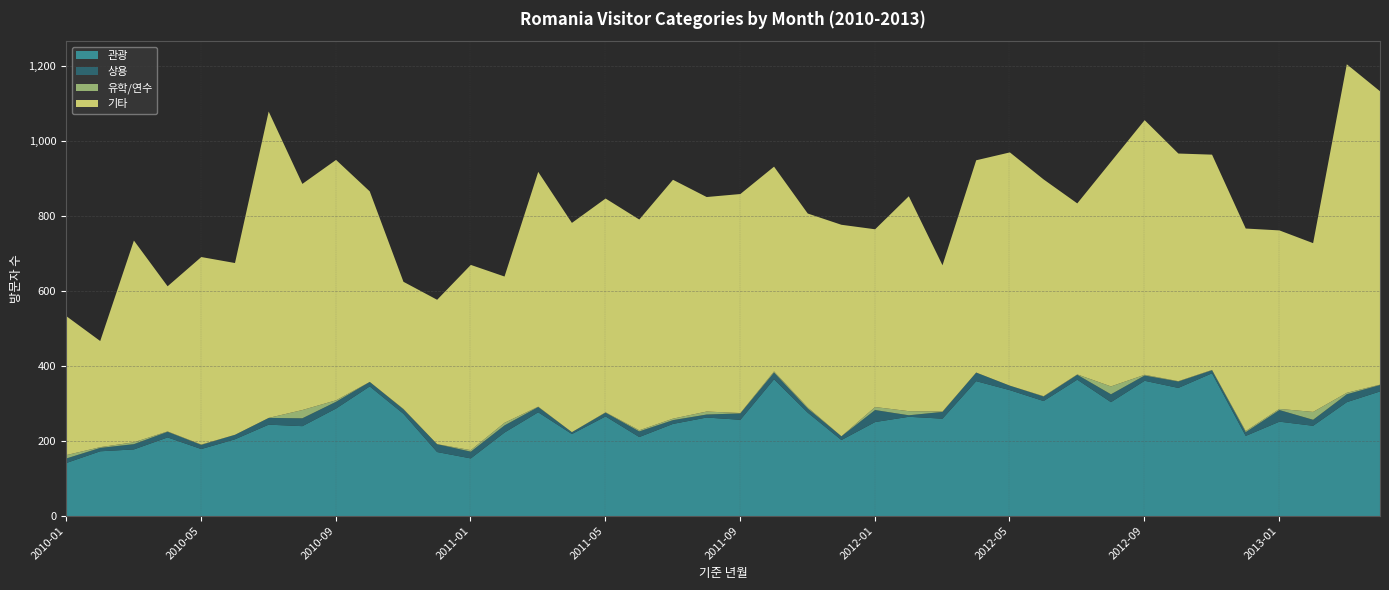

What position from the left is 2011-07?

19